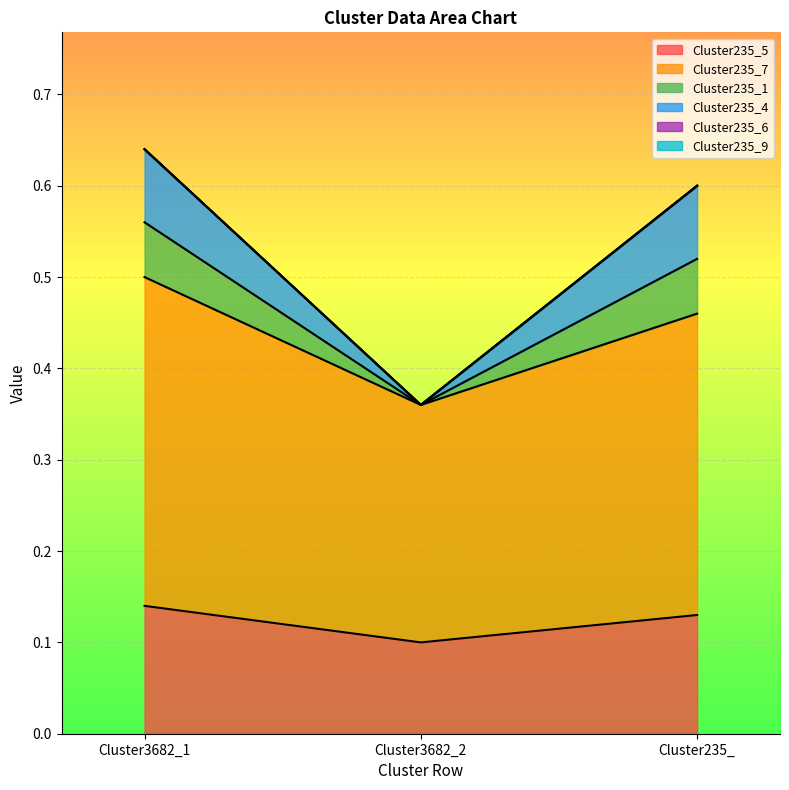

The value of Cluster235_5 at Cluster235_ is 0.2. True or false?

False